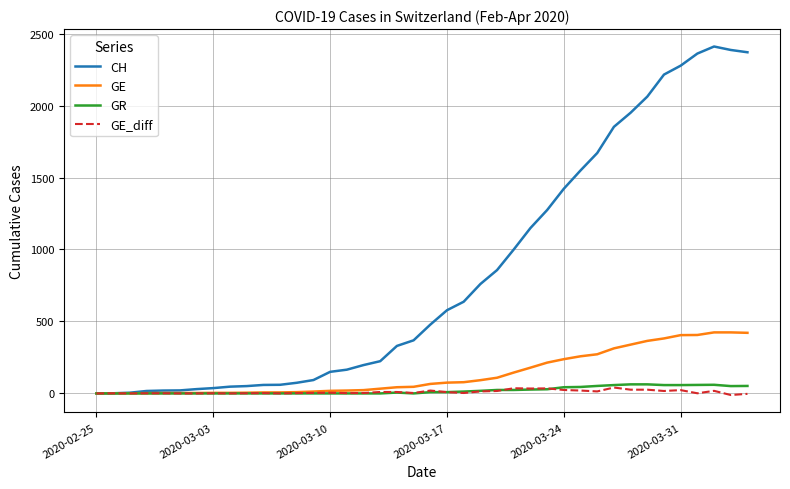

Which series has the largest total across all categories?

CH